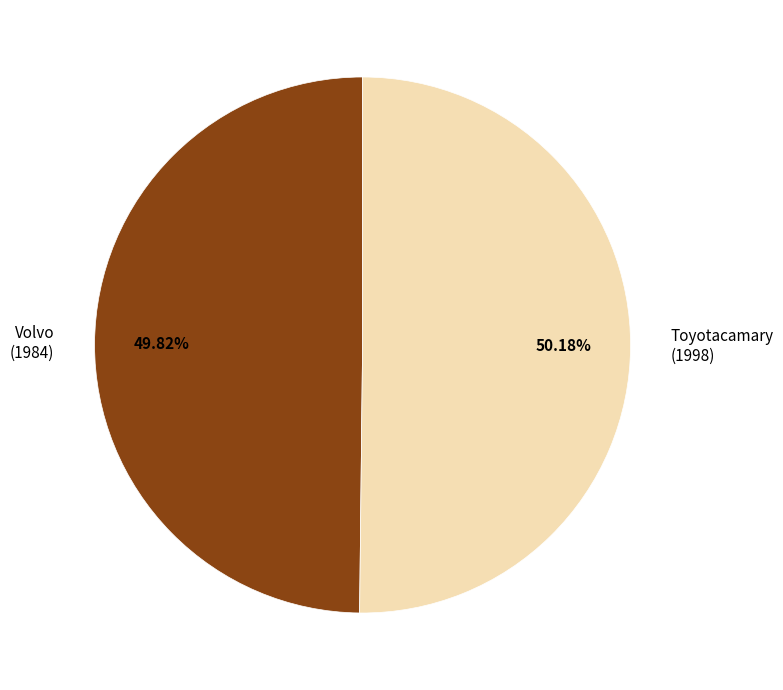

Is there any slice that represents more than half of the pie?

Yes